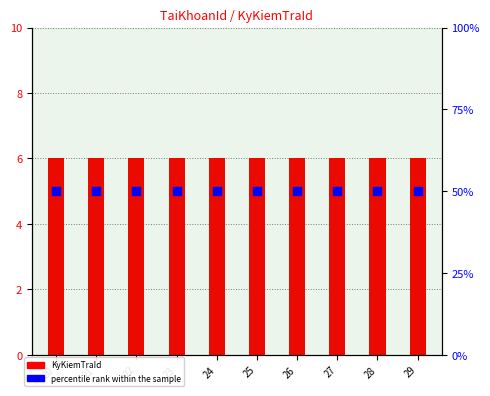

What is the total value across all series at 21?

56